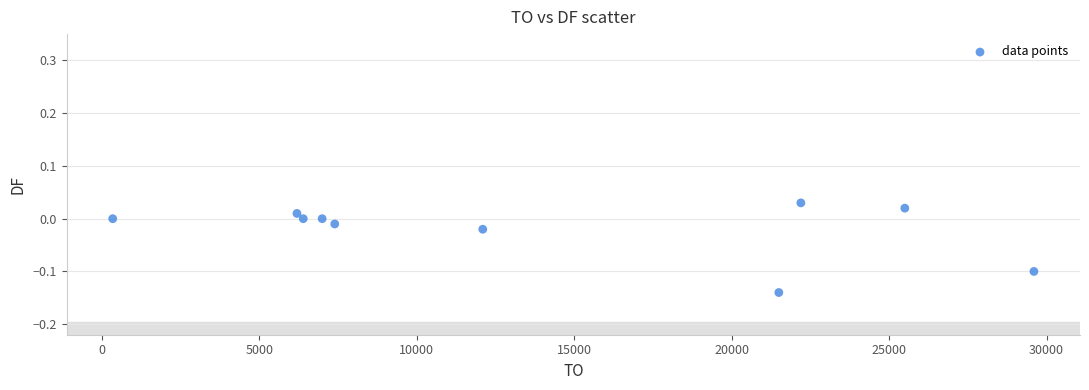

What is the average X value?

13825.0